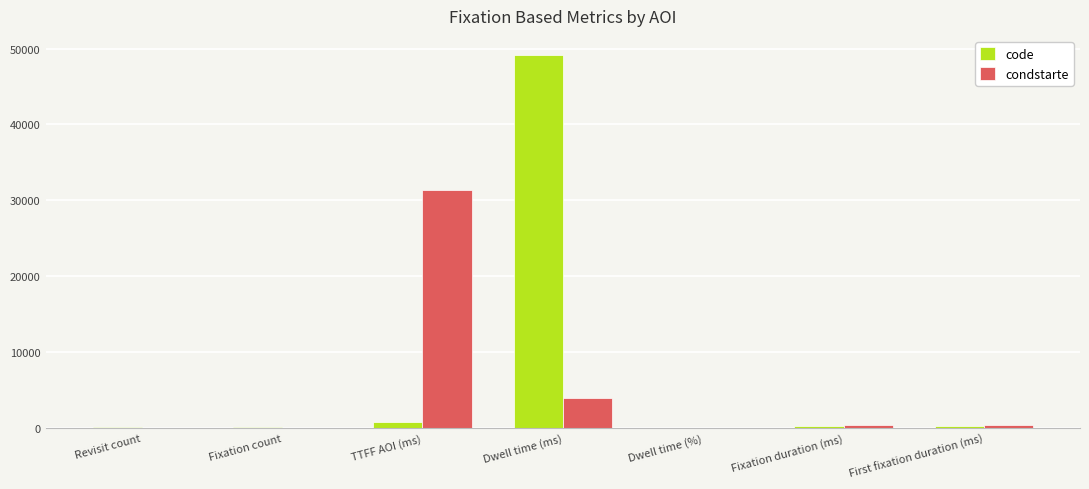

What is the average value of the code series?

7247.8